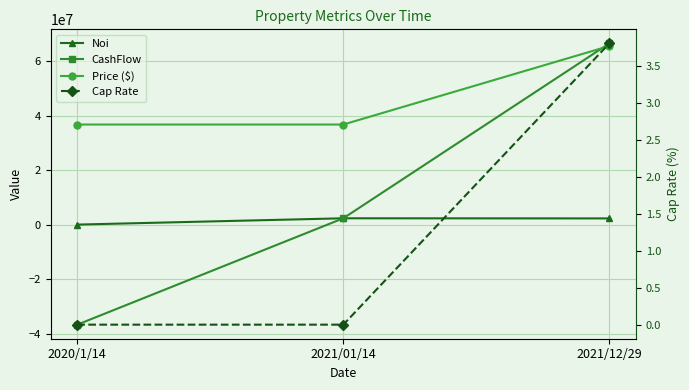

Rank the series by their maximum value, from lowest to highest.

Cap Rate, Noi, Price ($), CashFlow